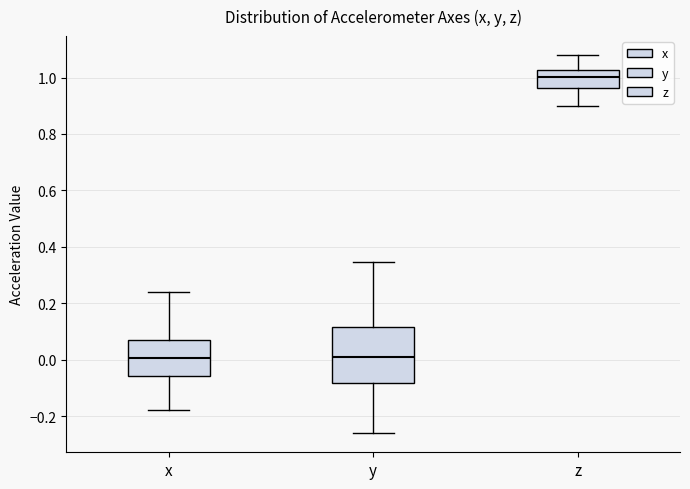

Which box is the tallest, from its lower edge to its upper edge?

y